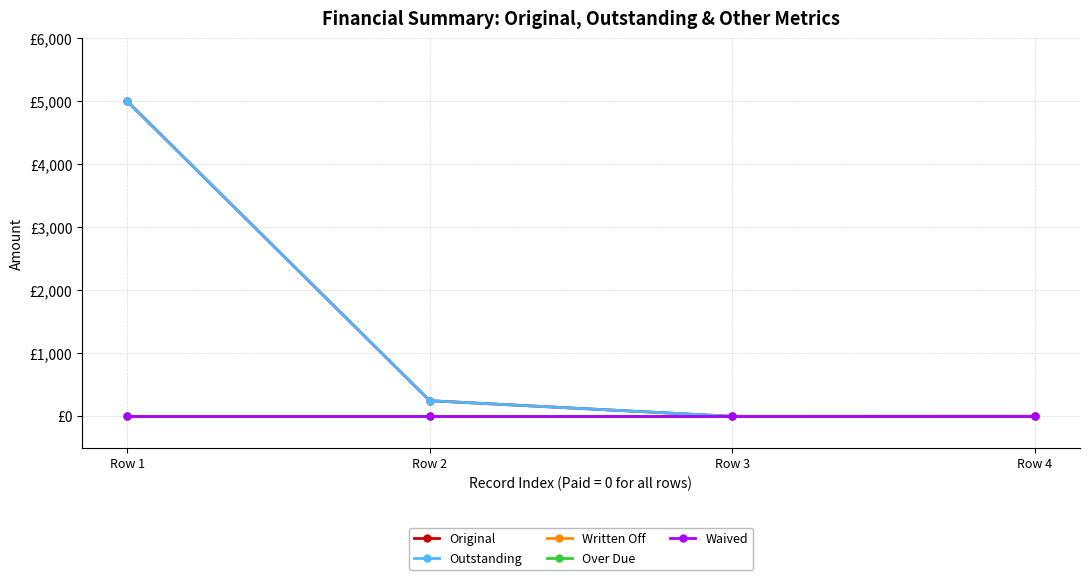

Which series has the widest spread of values?

Original